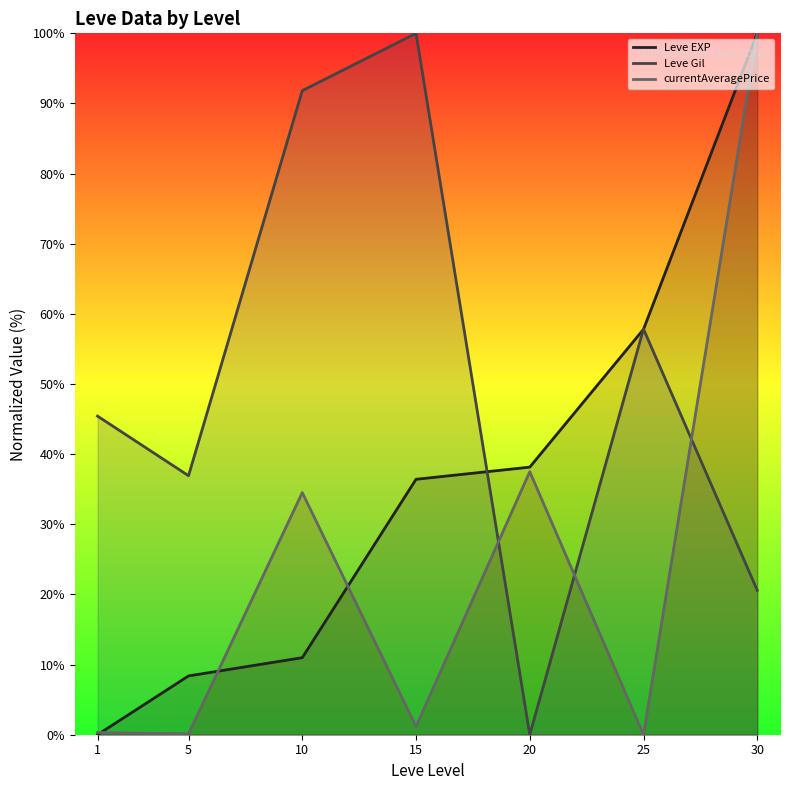

Between 1 and 10, which series saw the biggest shift?

Leve Gil